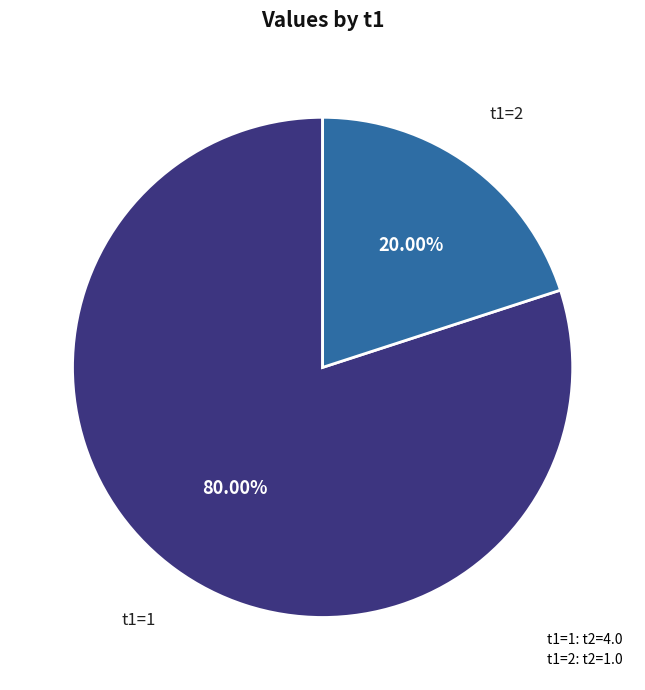

How many segments does this pie chart have?

2